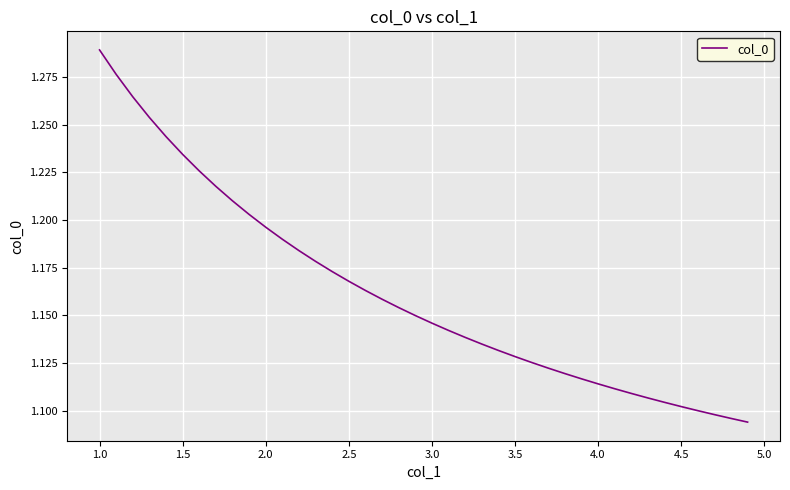

What is the smallest value displayed?

1.1